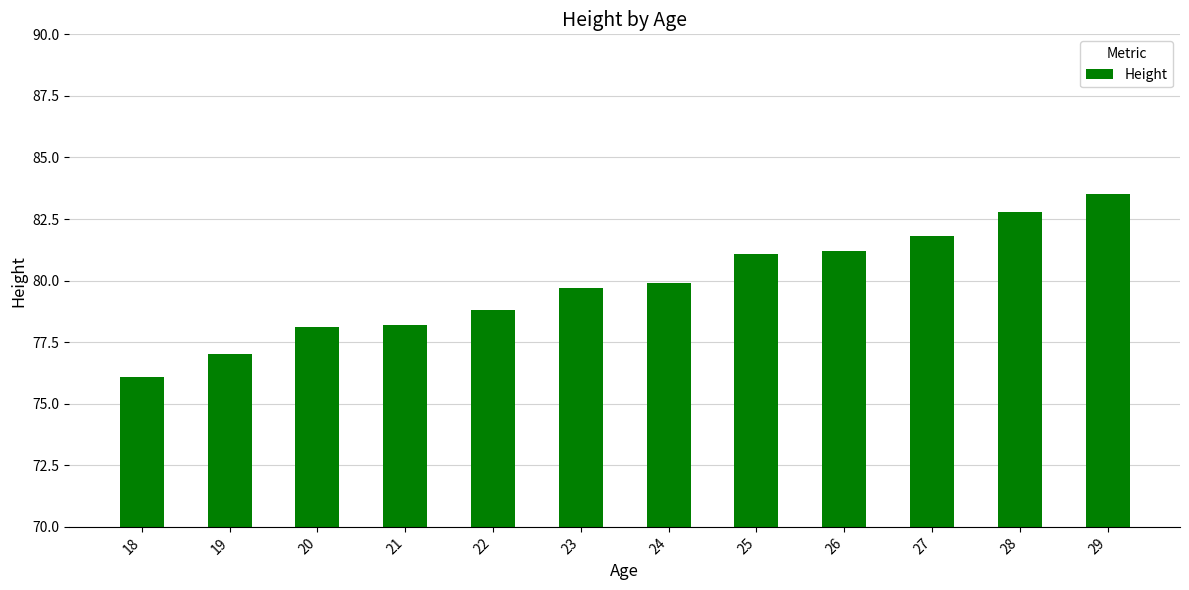

How many categories are shown in the chart?

12